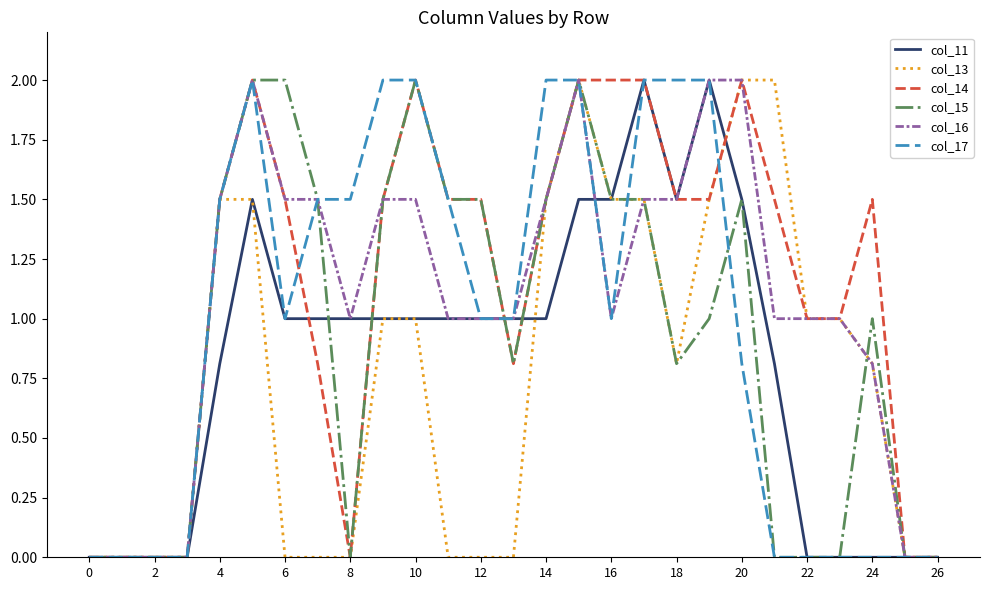

What is the maximum value shown in the chart?

2.0